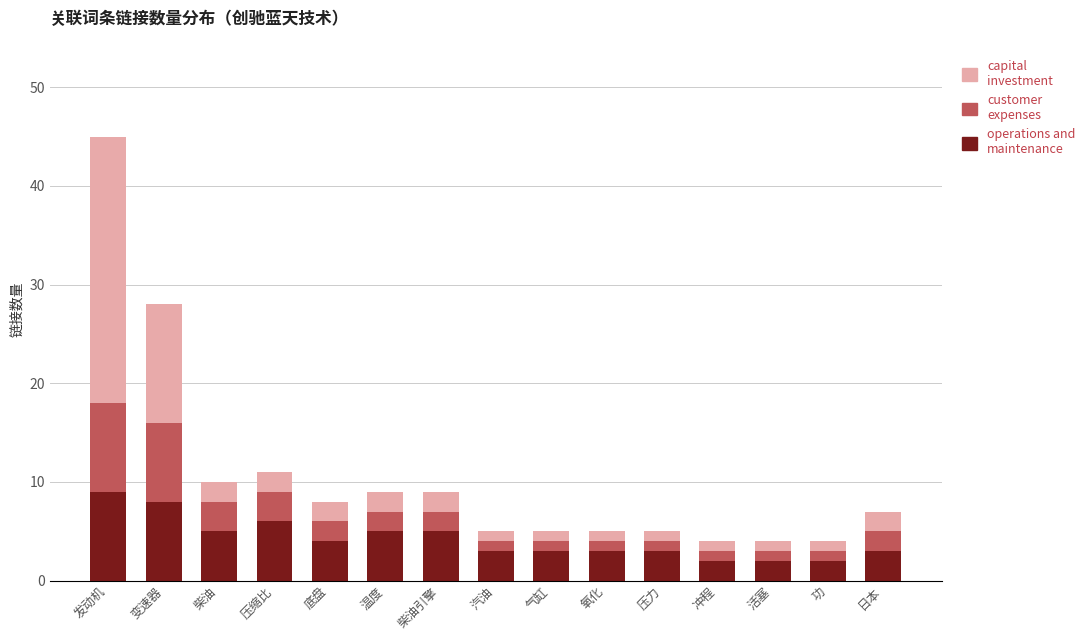

What is the total value across all series at 发动机?

45